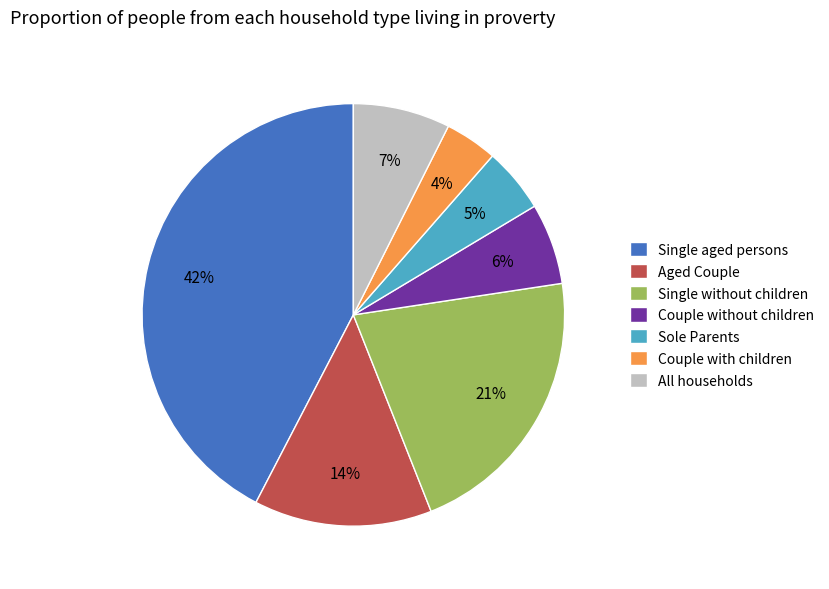

Which category has the biggest portion of the pie?

Single aged persons